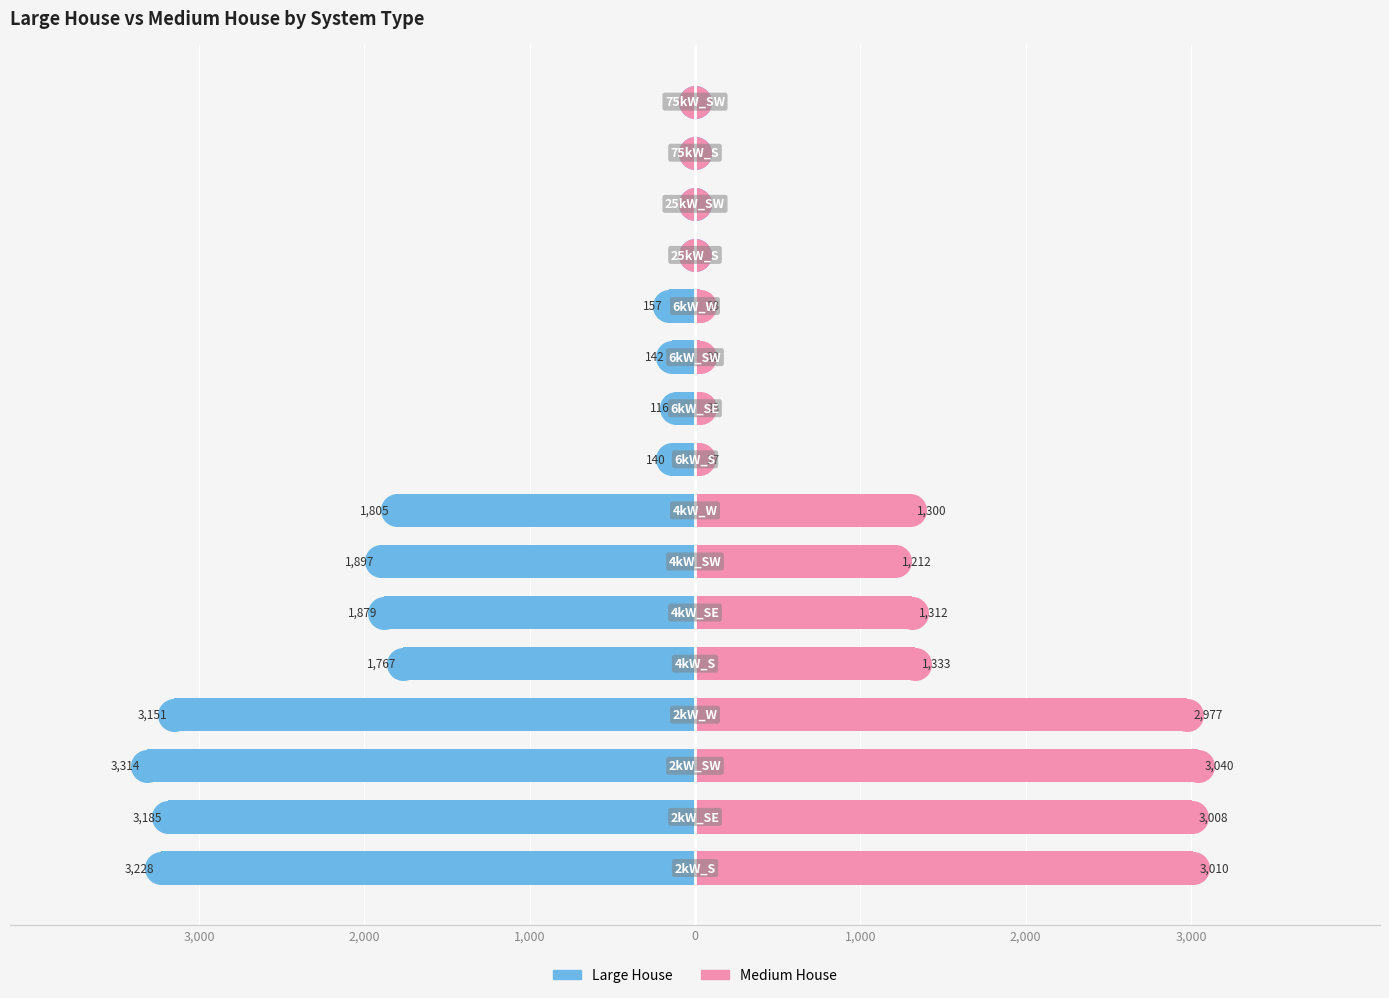

How many bars are there in each group?

2